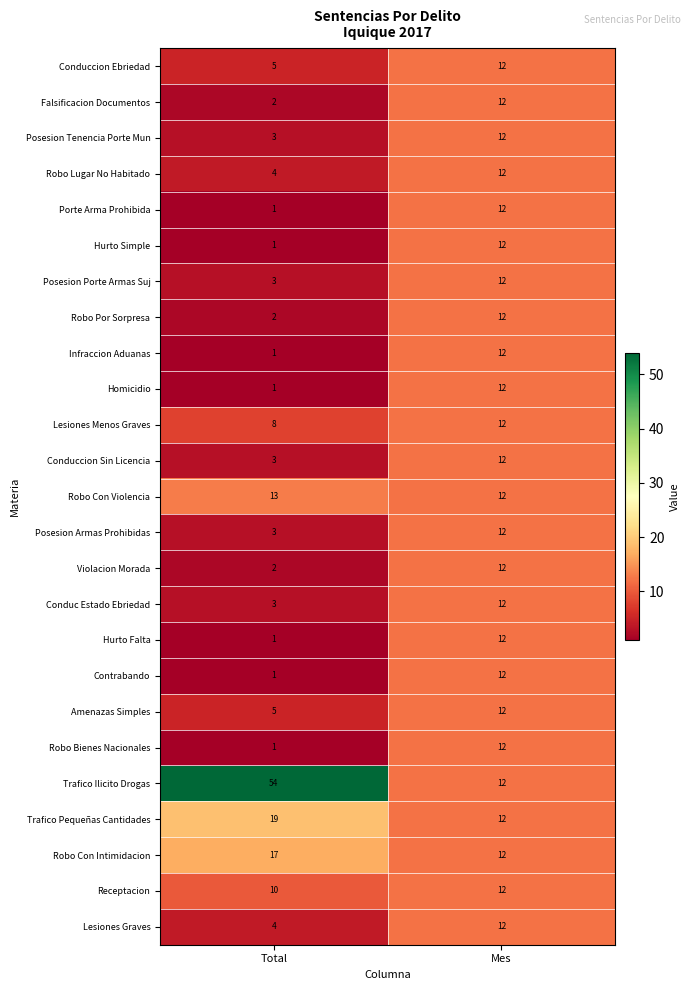

Count the number of categories in the chart.

2